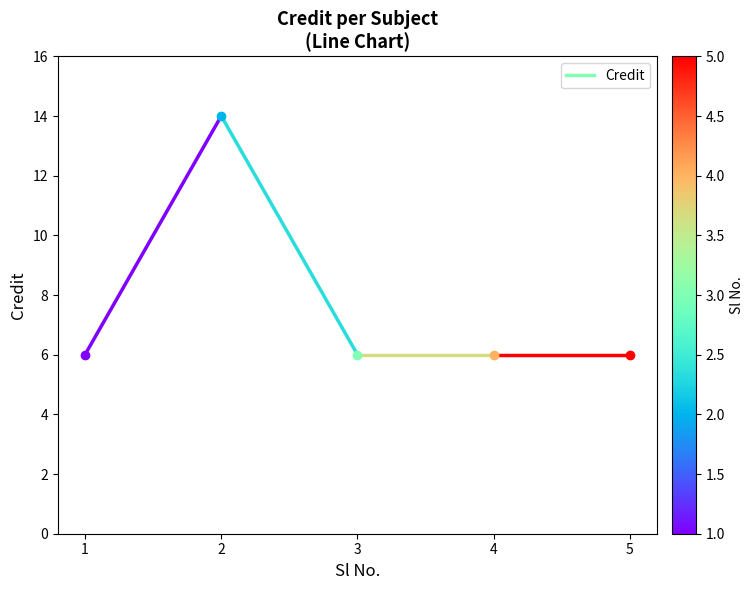

What is the minimum value shown in the chart?

6